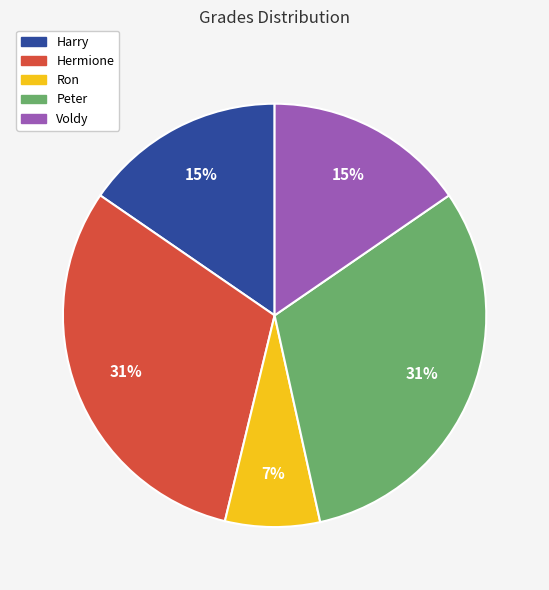

The Peter slice represents 31% of the pie. True or false?

True